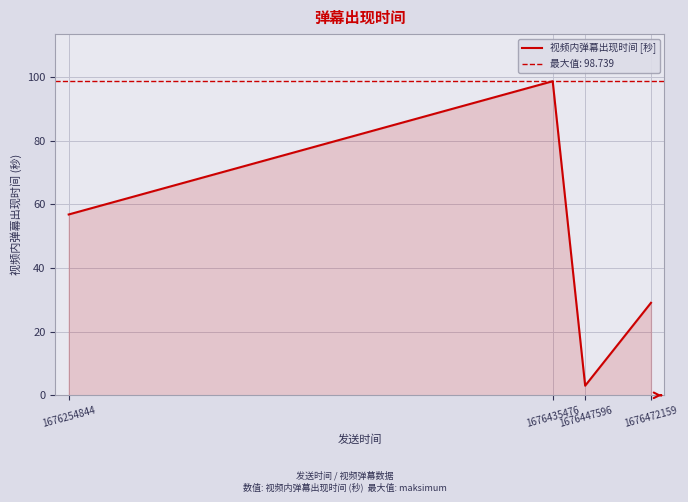

What is the sum of the values at 1676435476 and 1676254844?

155.6